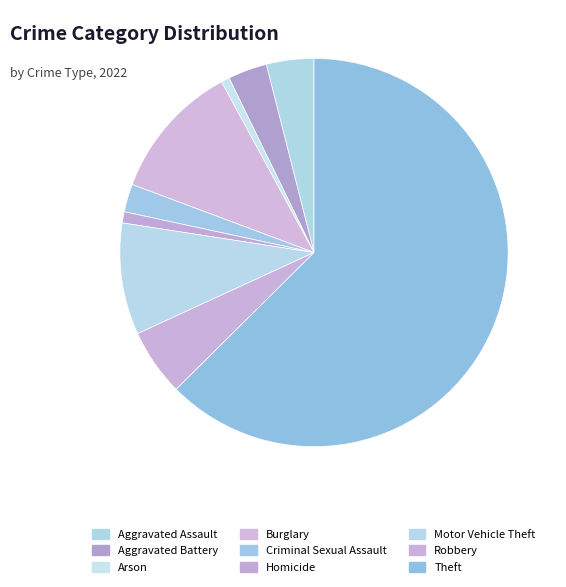

What is the change in value from Aggravated Battery to Theft?

+255